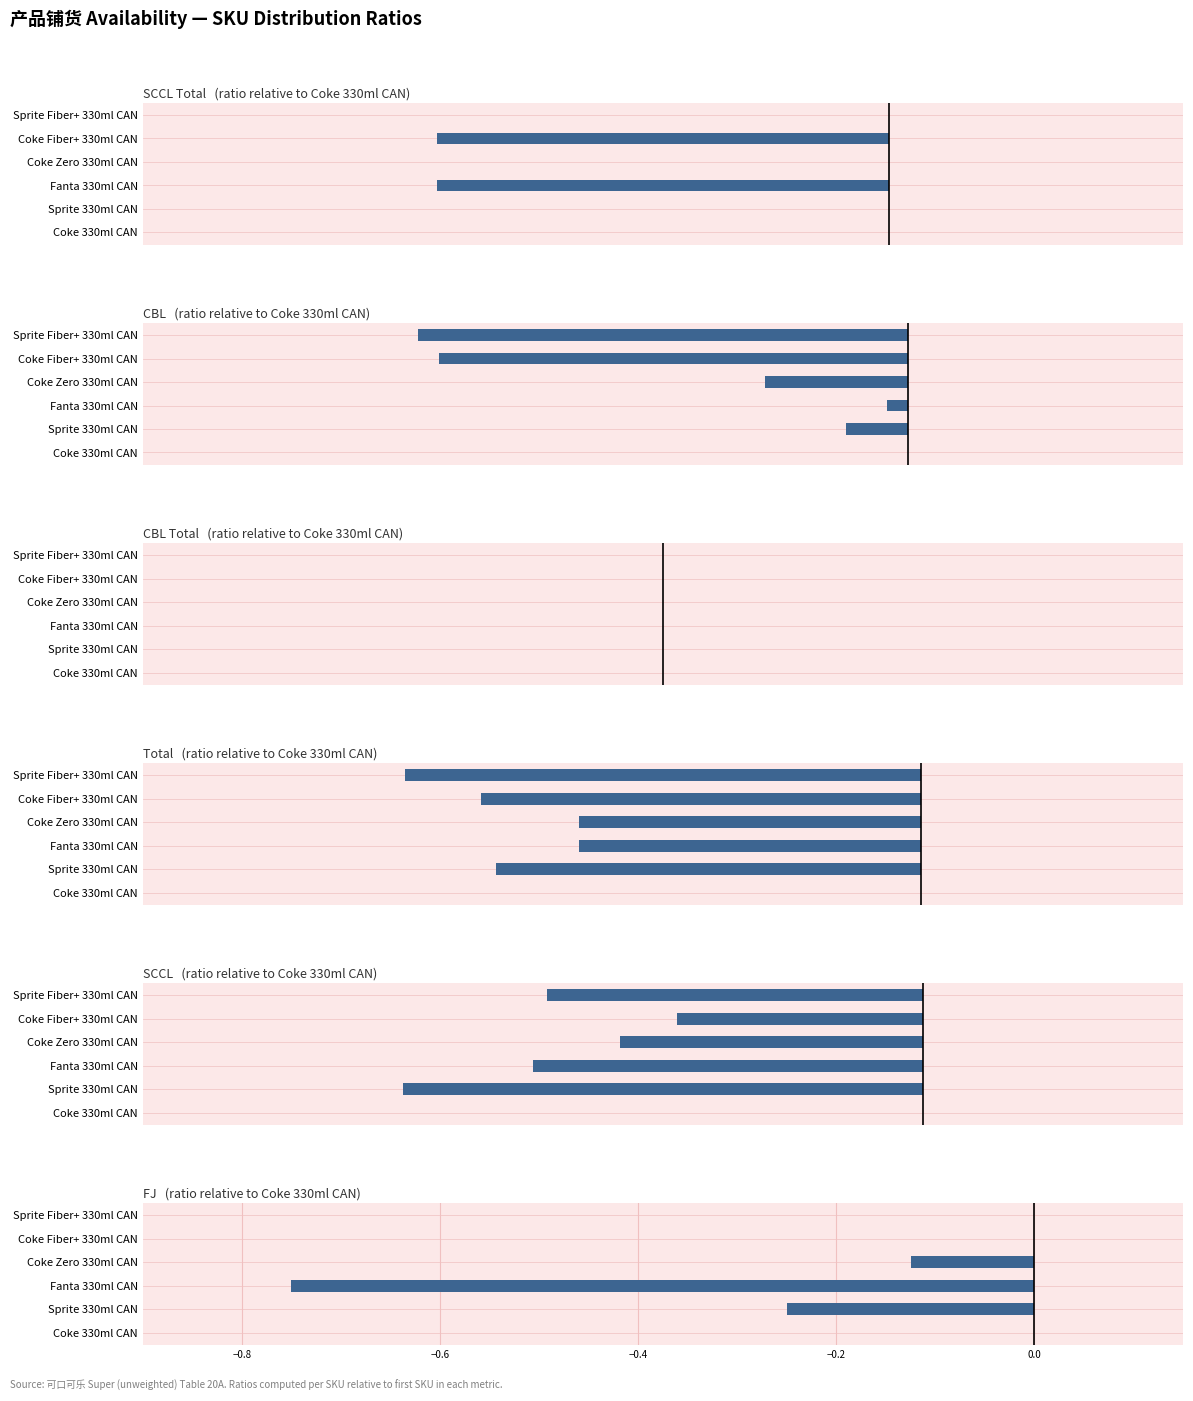

How many groups of bars are there?

6